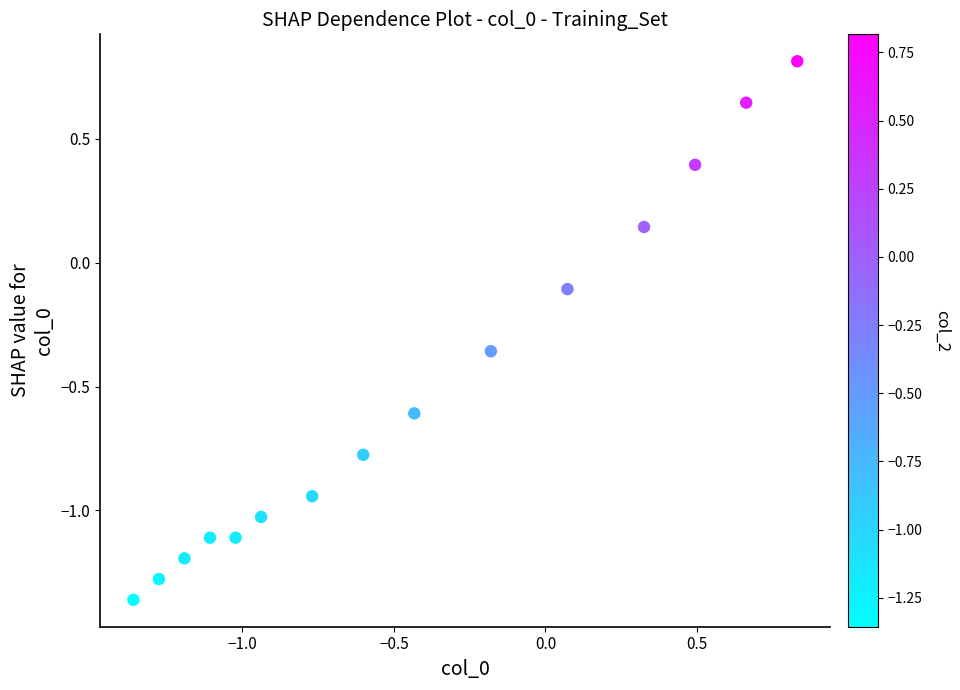

What is the range of X values (max minus min)?

2.2